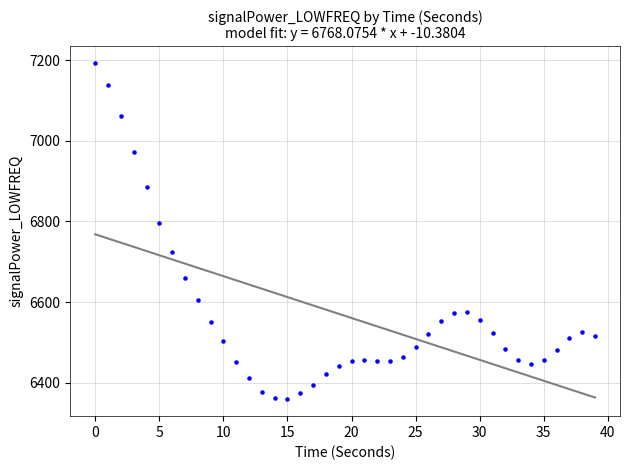

What is the range of Y values (max minus min)?

834.0